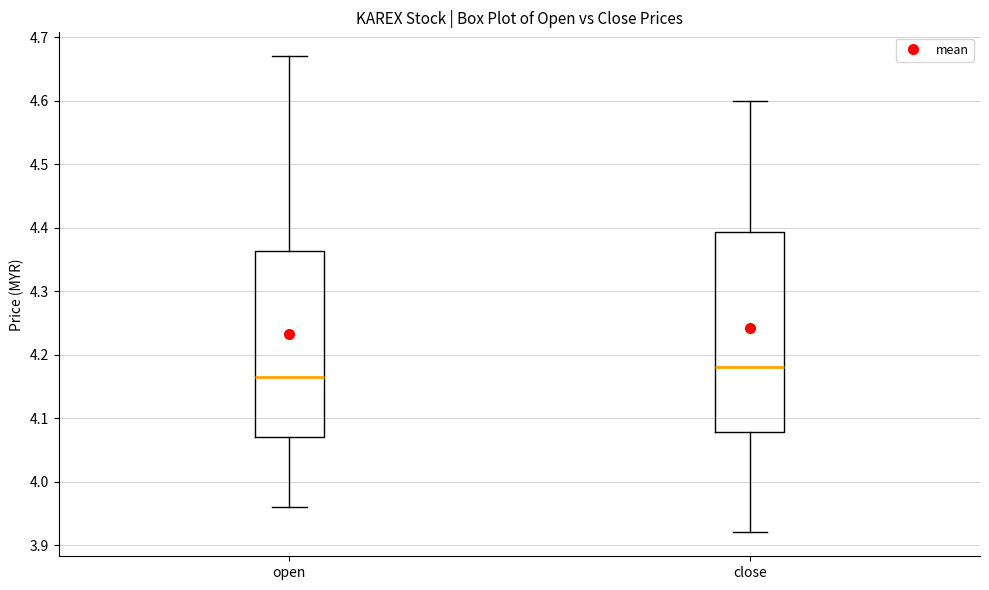

Which box has the lowest median line?

open